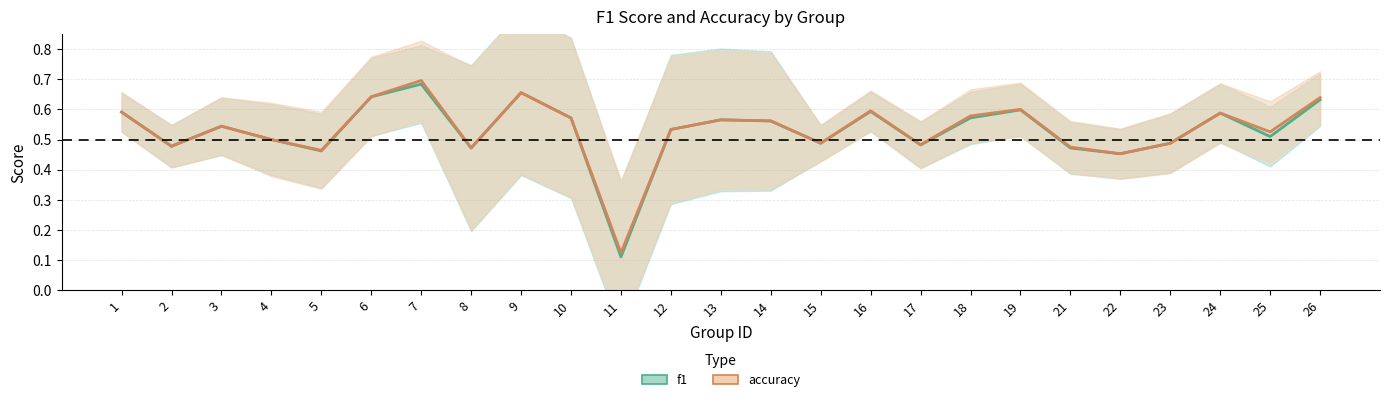

The f1_line series shows 0.9 at 25. True or false?

False